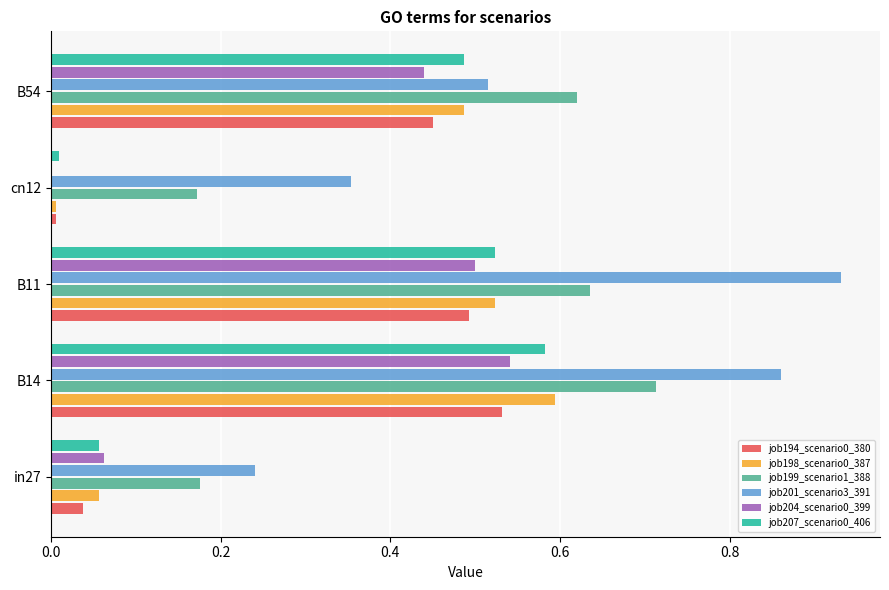

Is it true that job198_scenario0_387 equals 0.5 at B54?

True